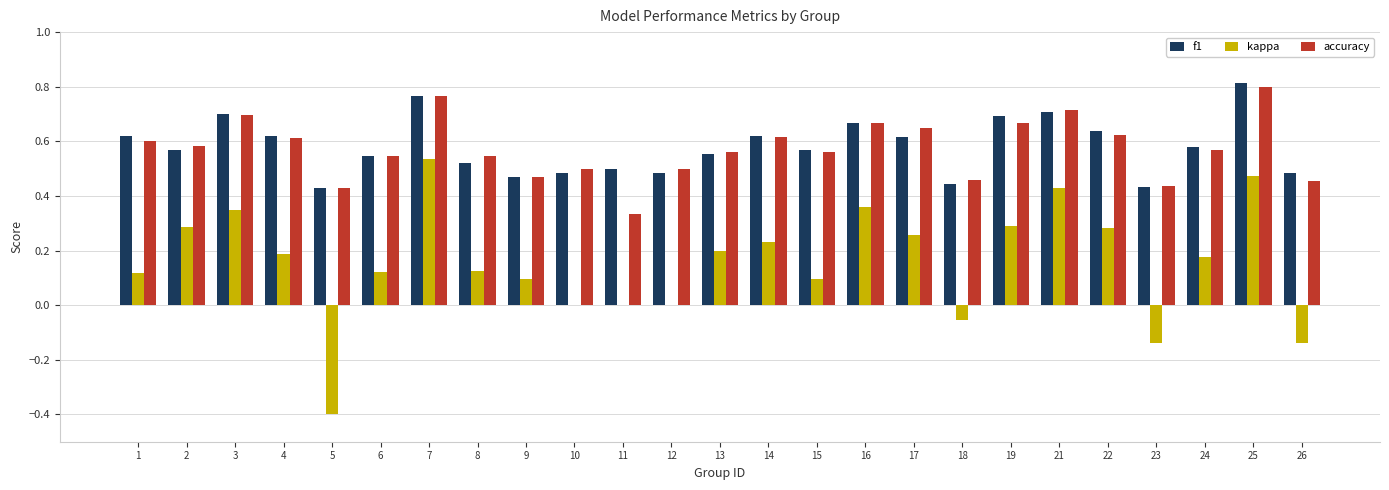

How many groups of bars are there?

25